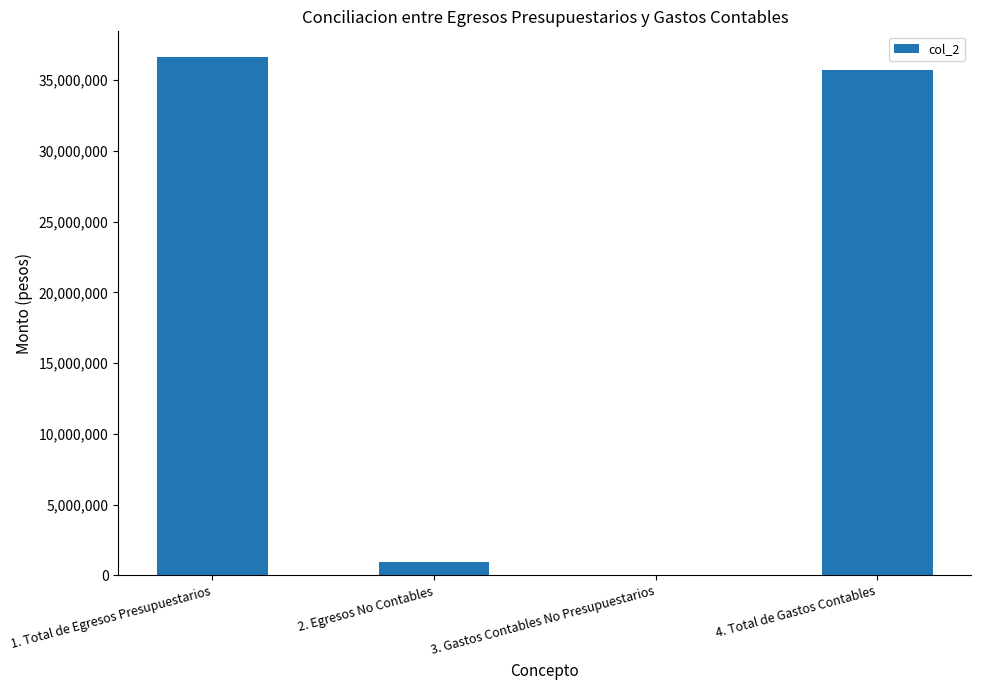

Which label corresponds to the largest value in the chart?

1. Total de Egresos Presupuestarios